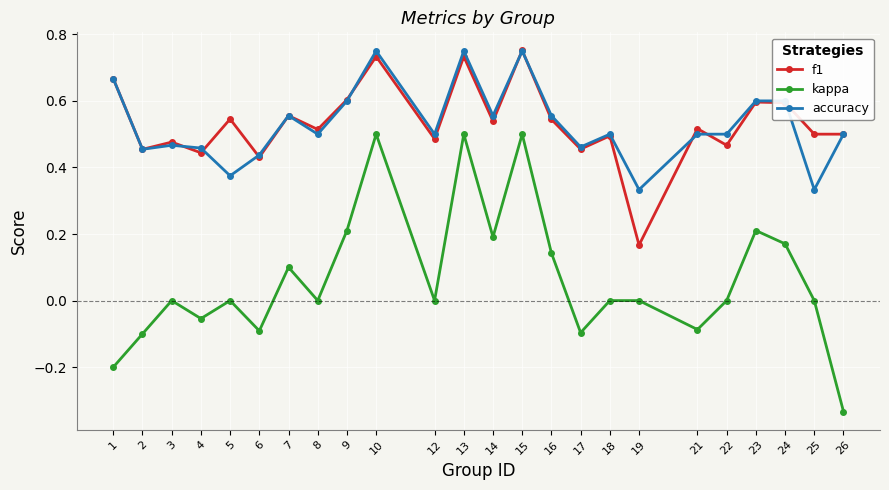

At which category does the chart reach its minimum across all series?

26